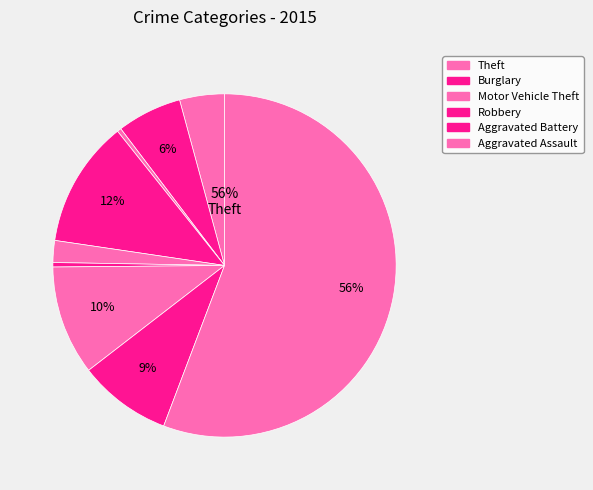

Which category has the biggest portion of the pie?

Theft